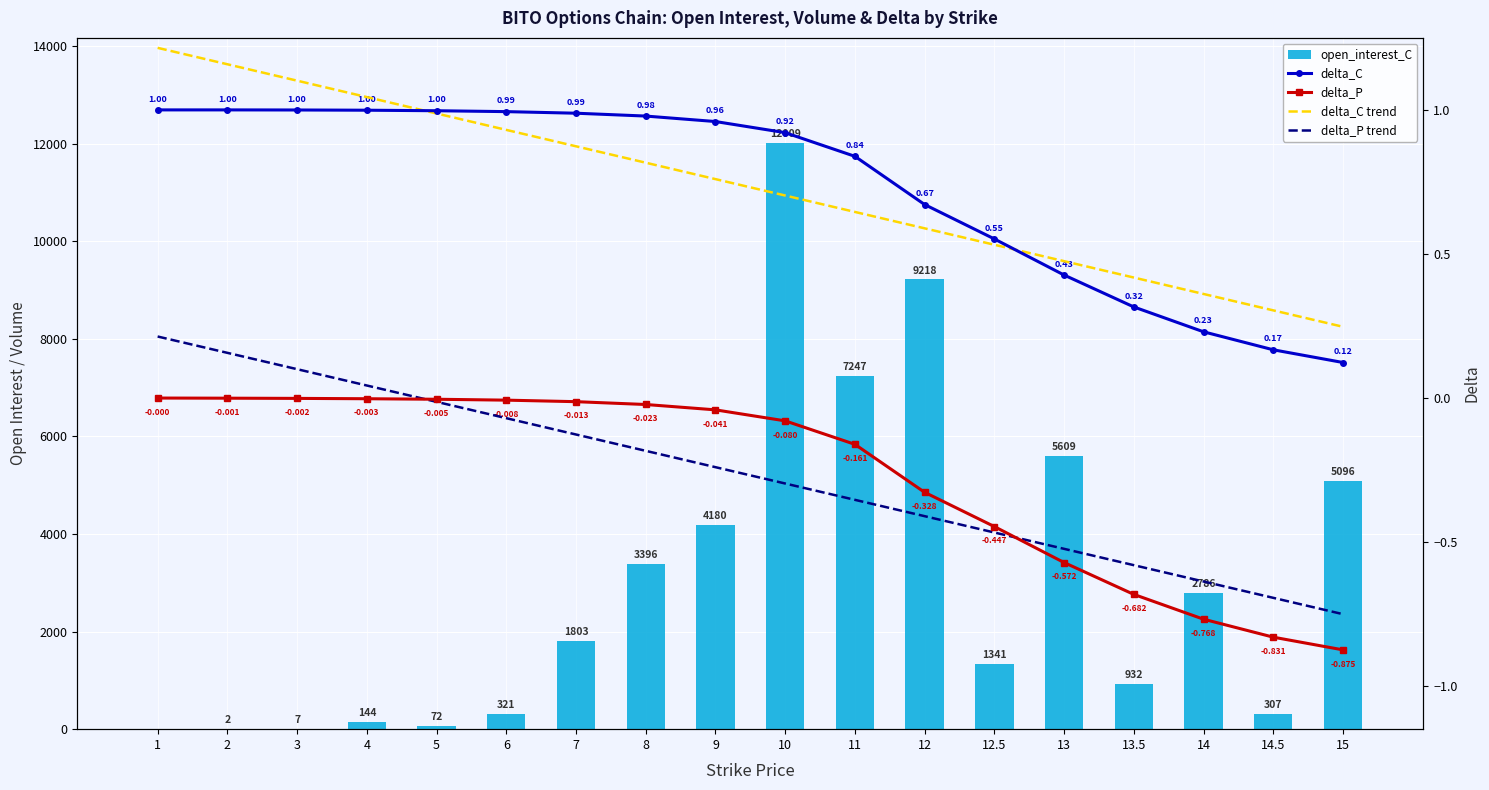

What are all the series names shown in the legend?

open_interest_C, delta_C, delta_P, delta_C trend, delta_P trend